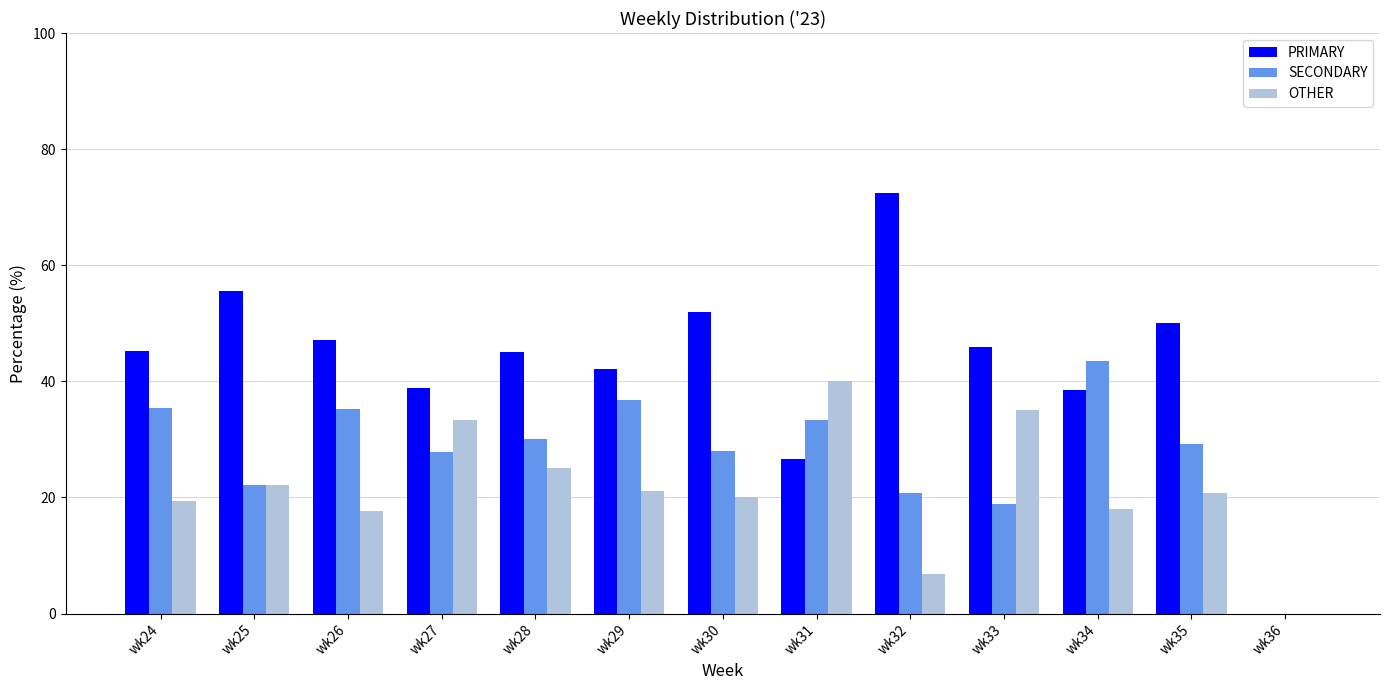

At which label does PRIMARY reach its peak?

wk32